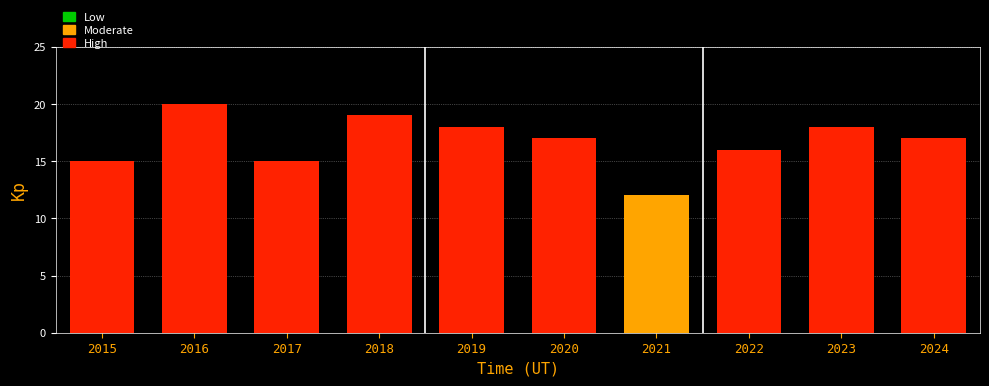

What is the difference between the second highest and second lowest values?

4